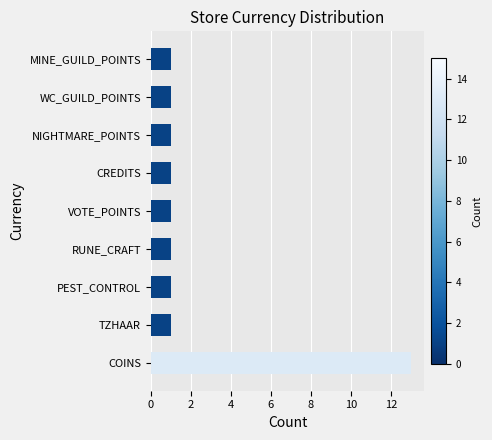

Are the bars horizontal?

Yes